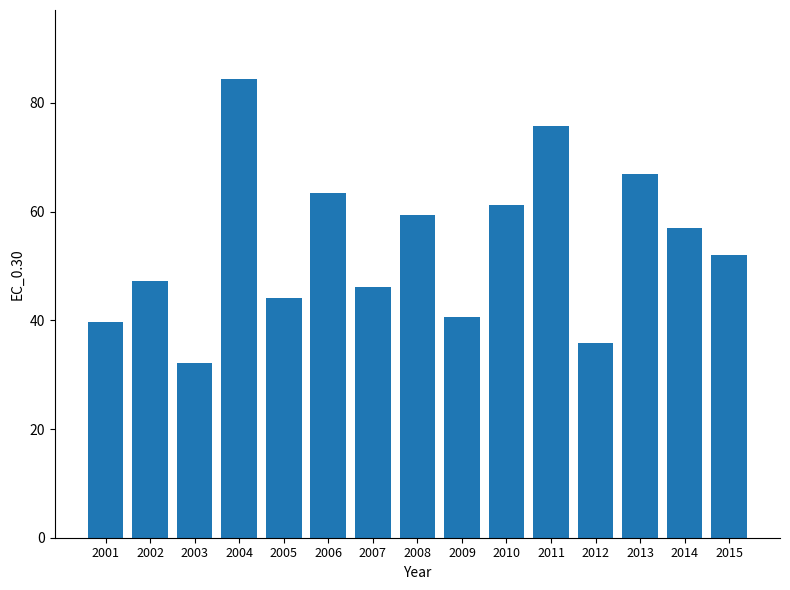

How many bars are there in total?

15